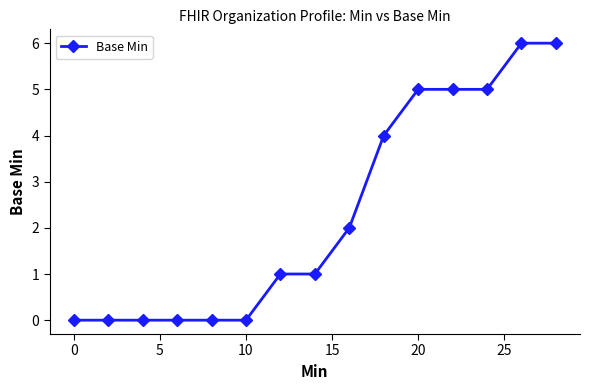

What is the sum of all values?

35